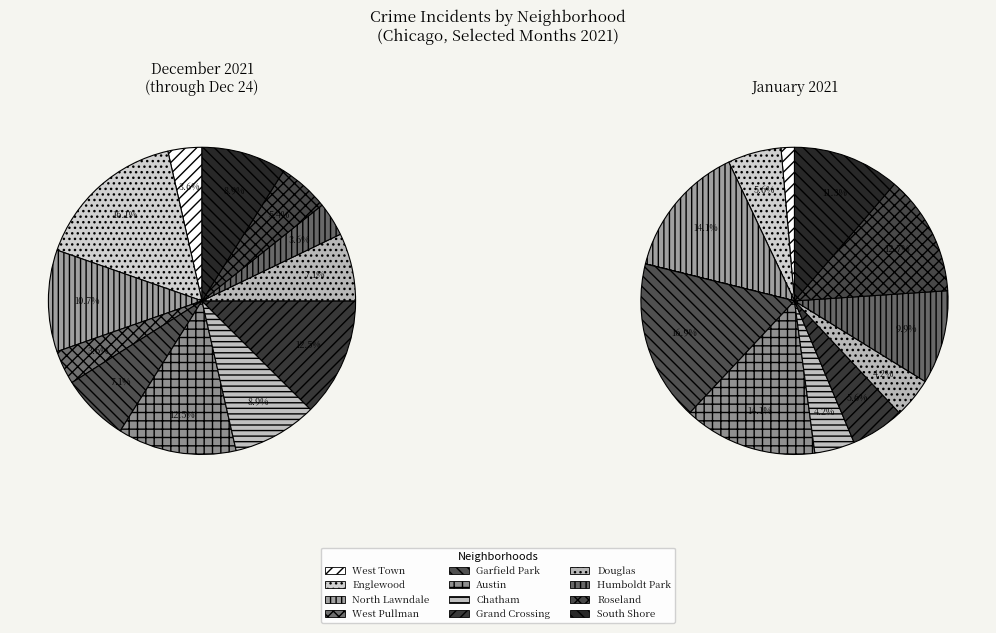

To the nearest percent, what is the difference between the Austin and West Town slice percentages?

9%